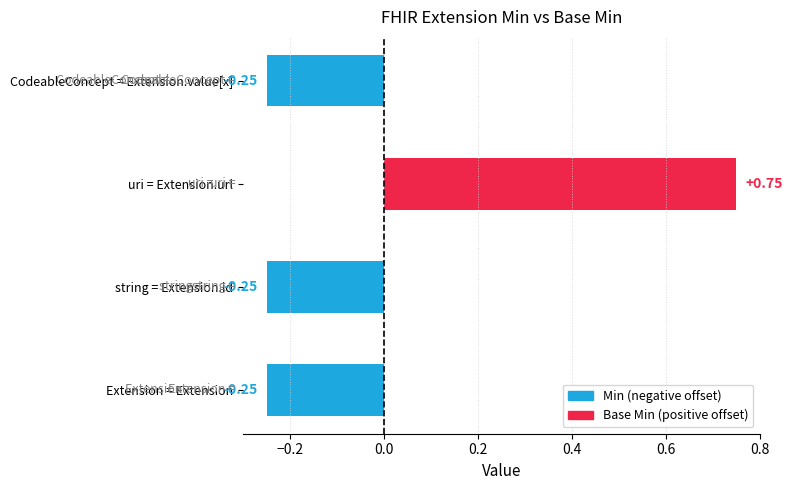

The value of Min at Extension.value[x] is 1. True or false?

False